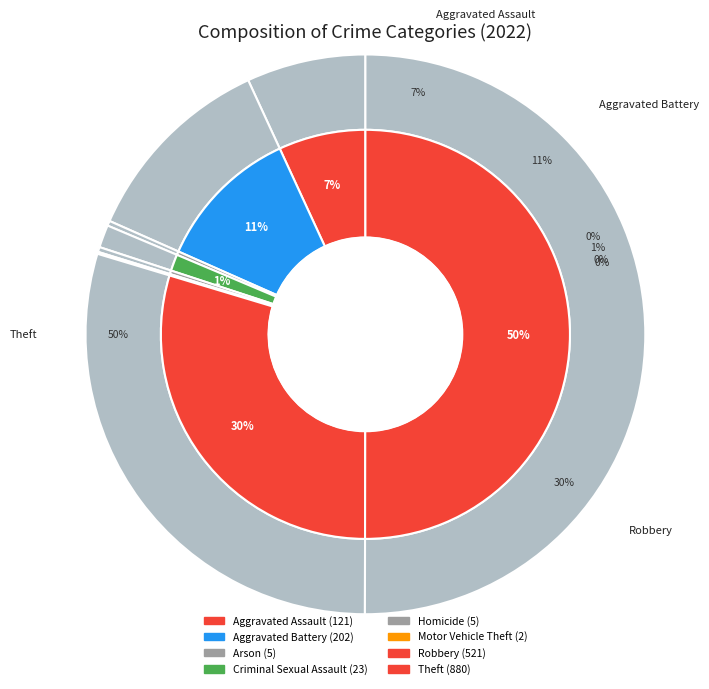

What is the majority slice?

Theft